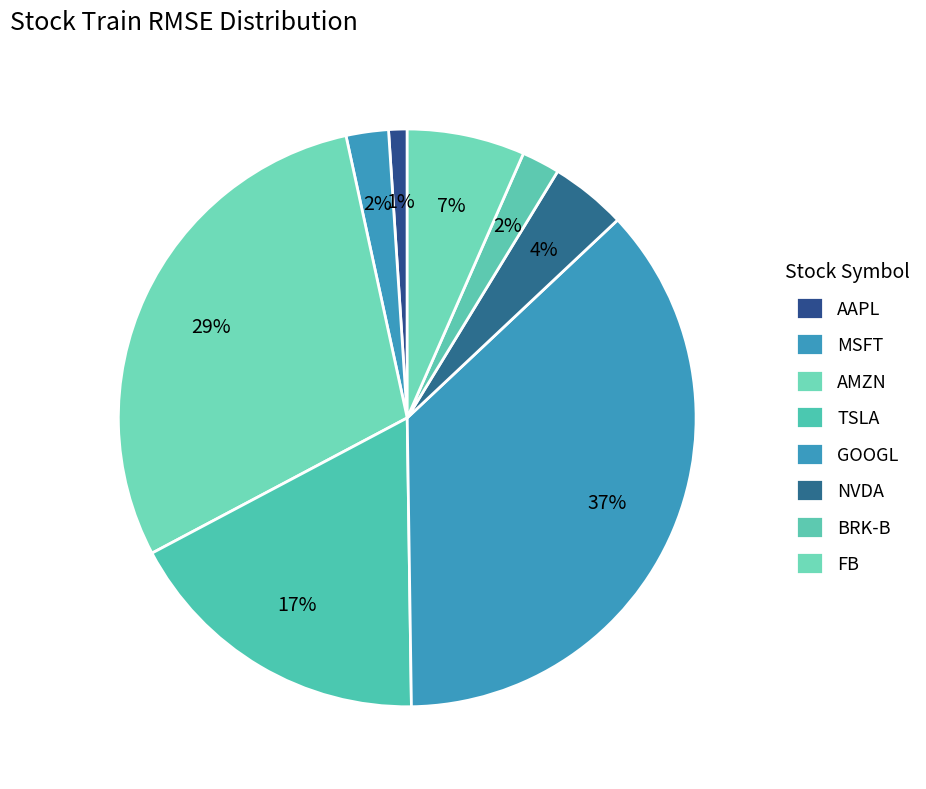

How many slices are in this pie chart?

8